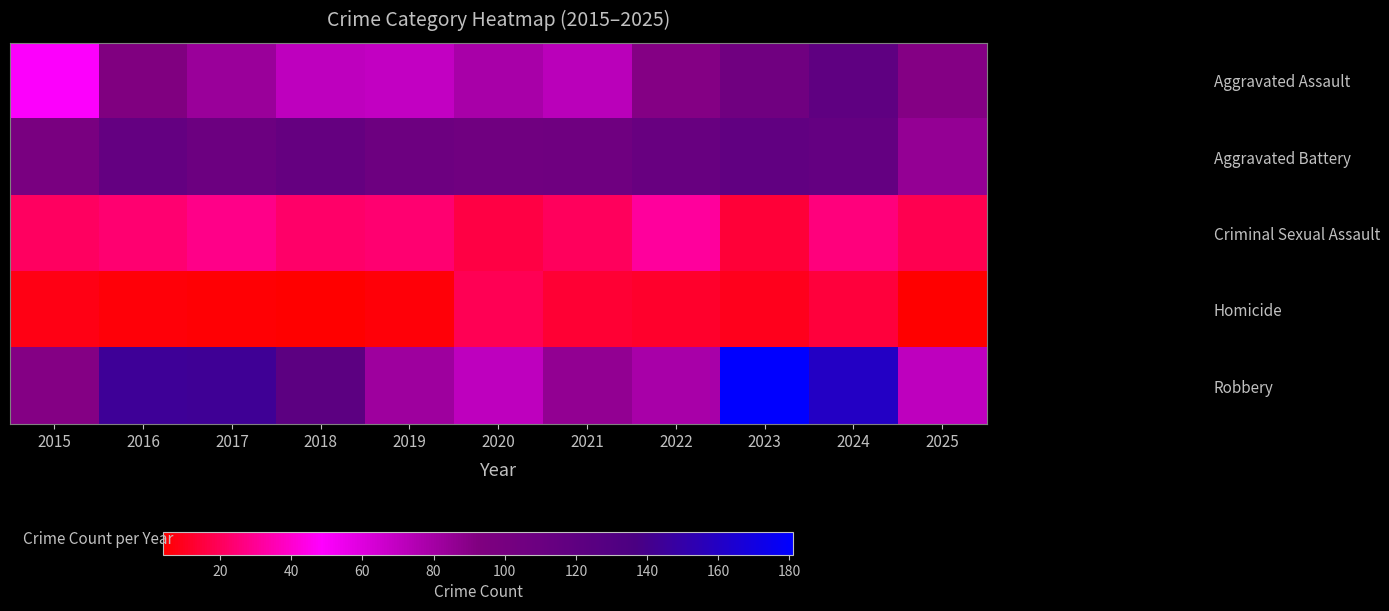

Which label corresponds to the largest value in the chart?

2023